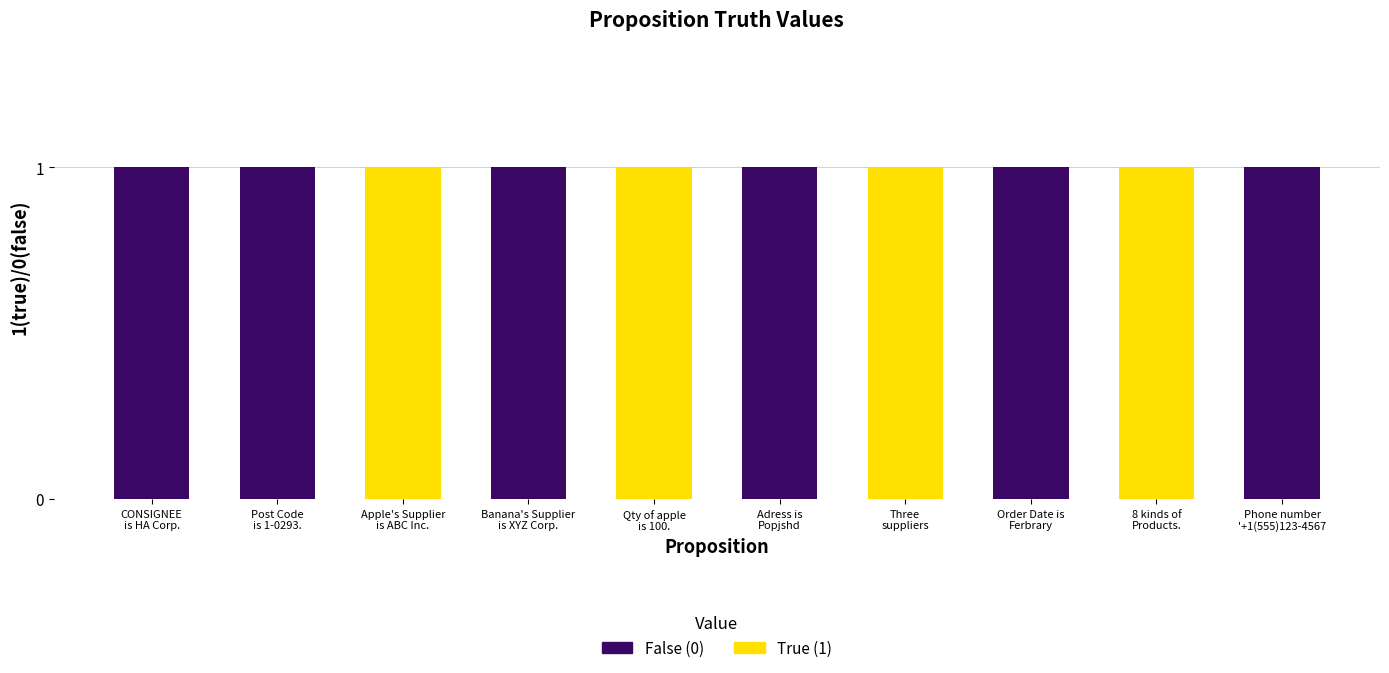

At Adress is
Popjshd, list the series in order from largest to smallest.

False (0), True (1)